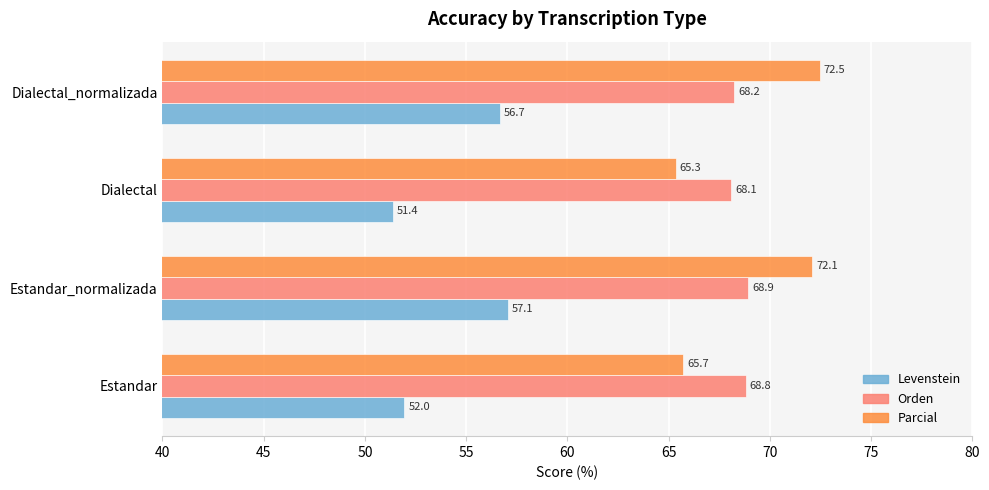

What is the maximum value shown in the chart?

72.5